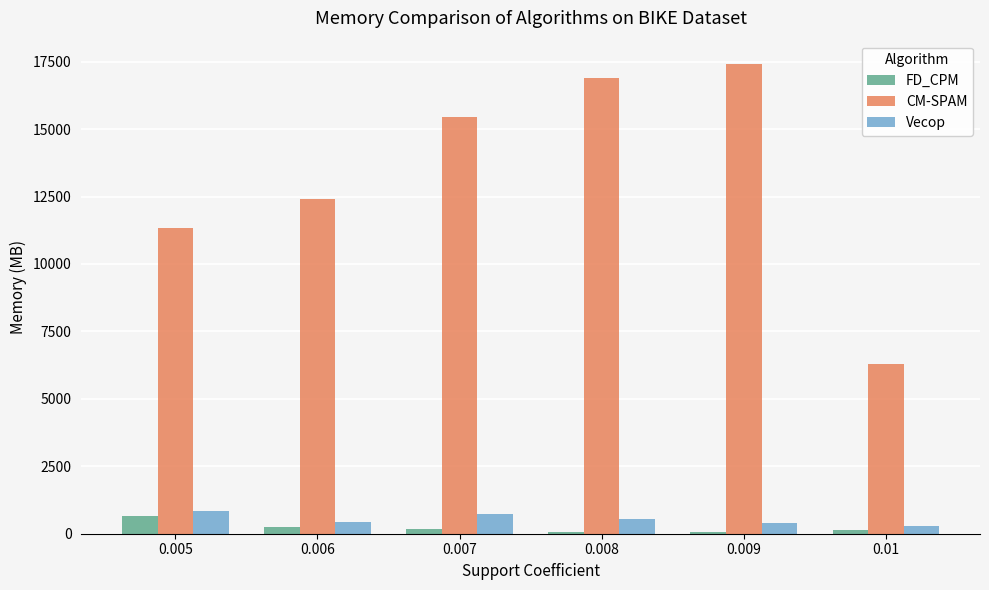

What is the highest value of the Vecop series?

827.6